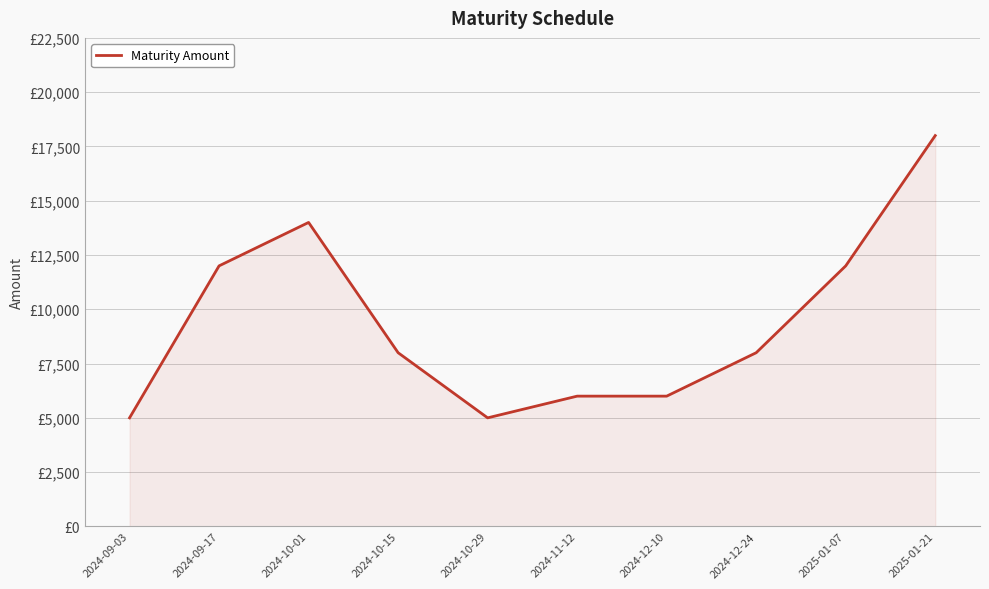

Is this an area chart (filled region under the line)?

Yes